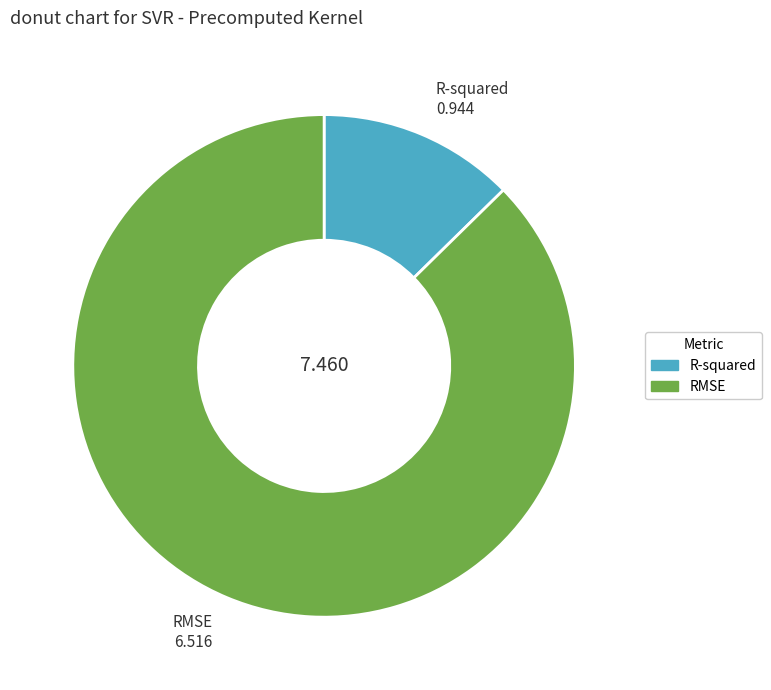

Rank the categories by value from highest to lowest.

RMSE, R-squared